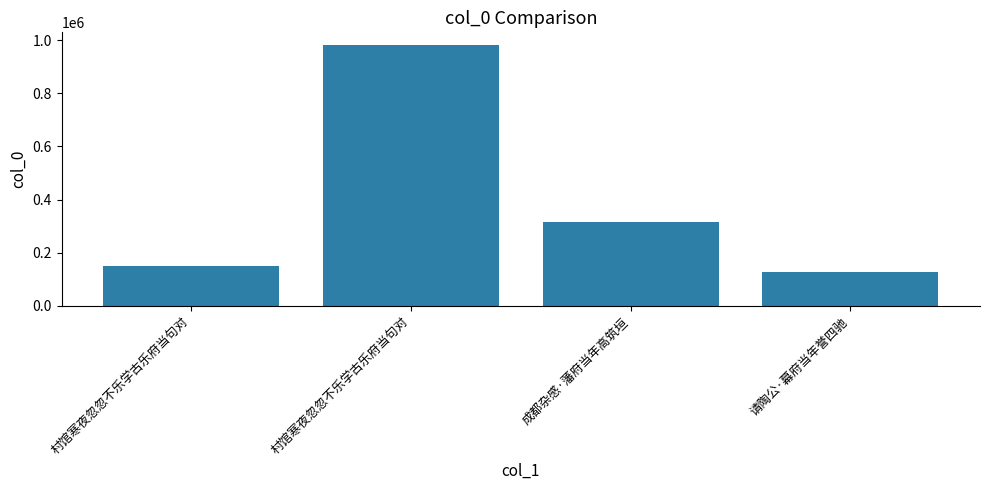

Read the value at 村馆寒夜忽忽不乐学古乐府当句对, to the nearest 50.

149200